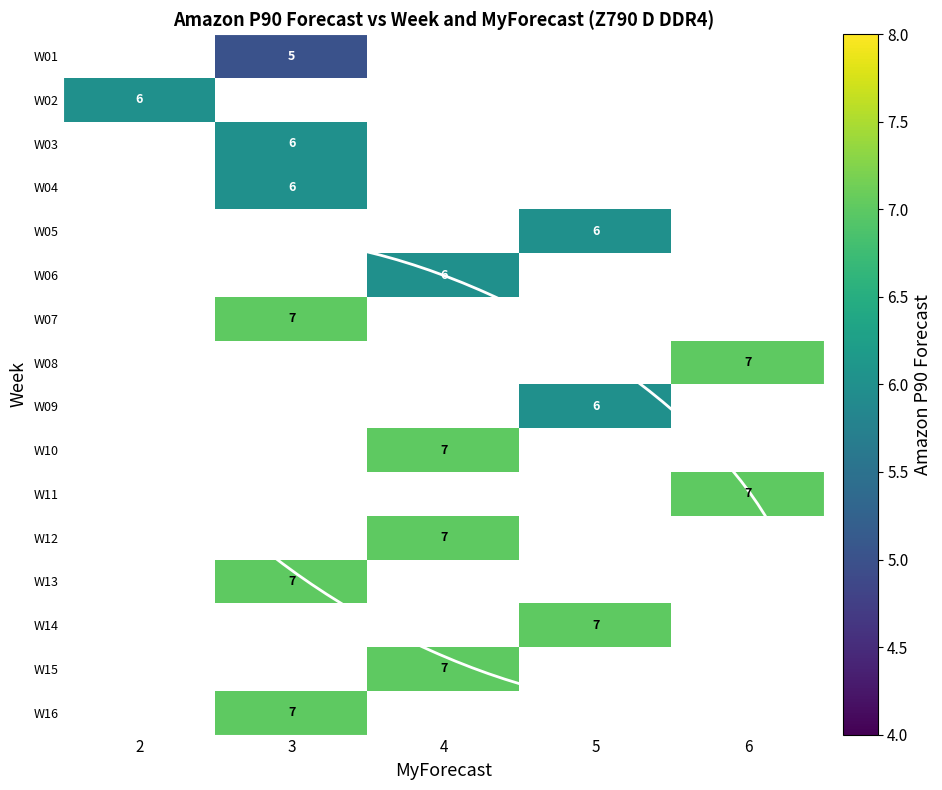

Which category has the lowest value across all series?

3